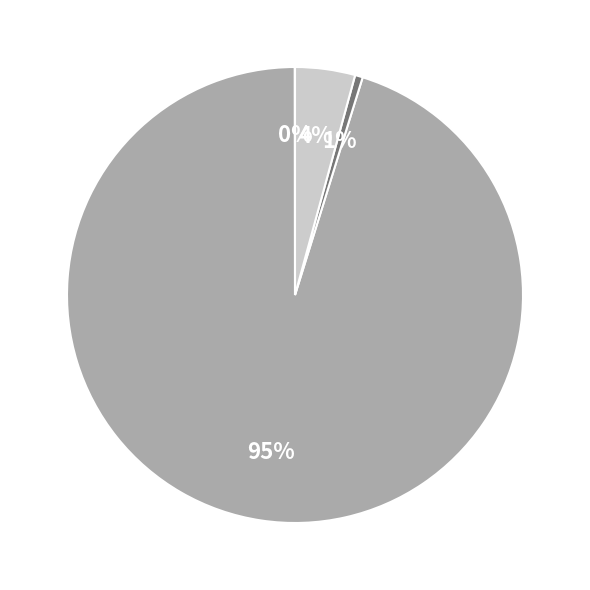

To the nearest percent, what is the average slice percentage?

25%